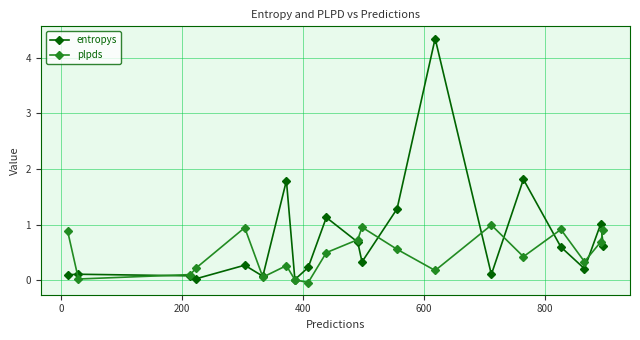

What is the value of the plpds point at the 19th from the left?

0.7